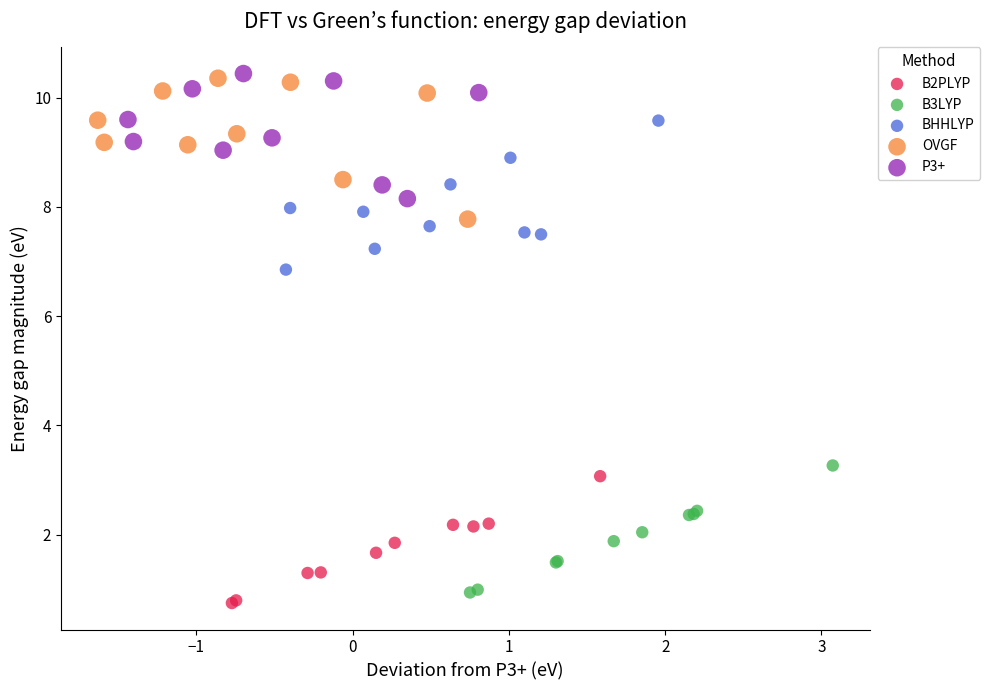

What are all the series names shown in the legend?

B2PLYP, B3LYP, BHHLYP, OVGF, P3+